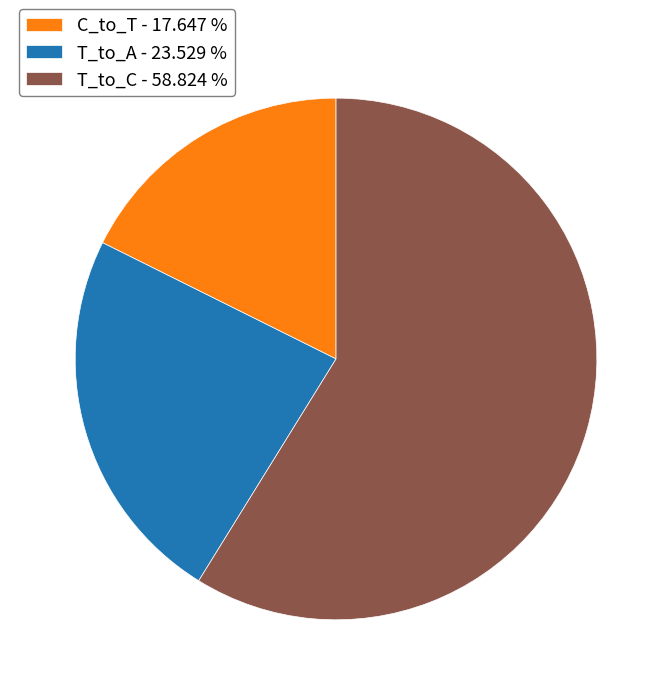

Do C_to_T - 17.647 % and T_to_C - 58.824 % together represent more than half of the pie?

Yes